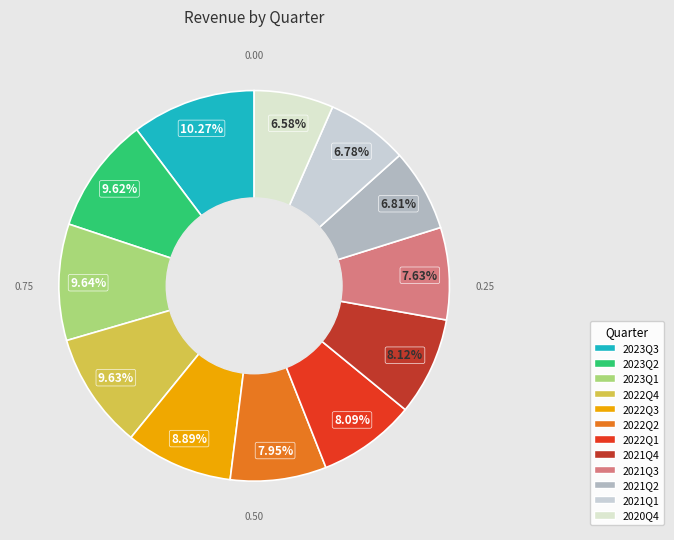

To the nearest percent, what is the difference between the largest and smallest slice percentages?

4%